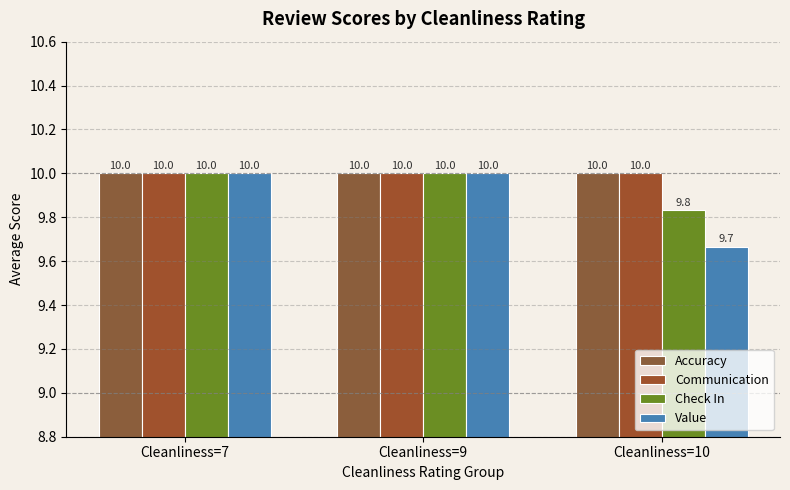

How many bars are there in total?

12